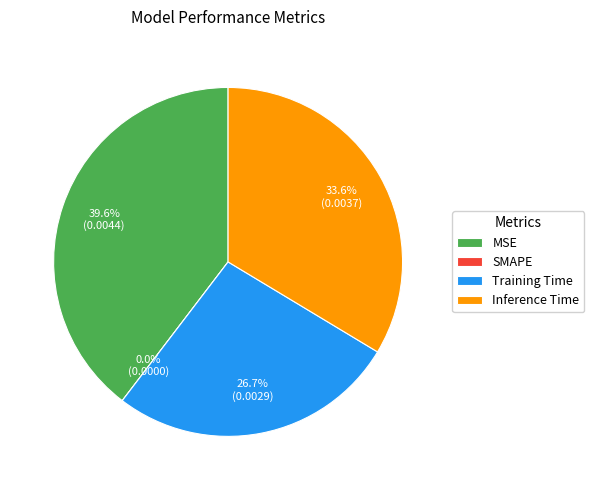

How many slices are in this pie chart?

4